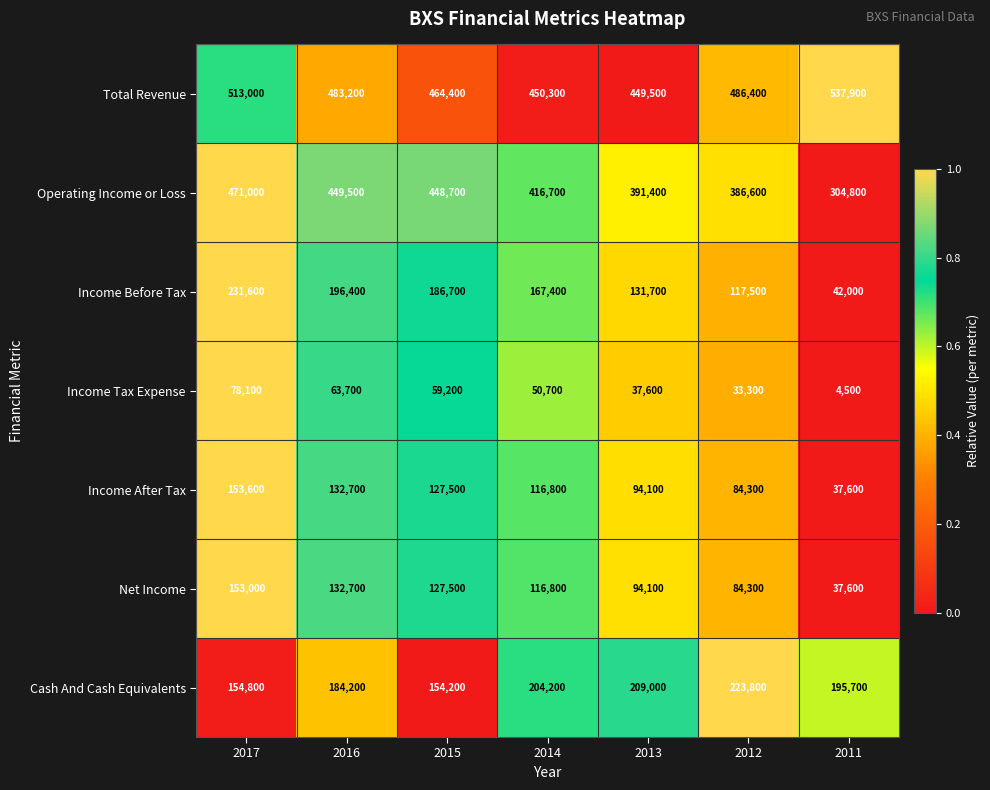

How many data points in Operating Income or Loss are less than 416700?

3